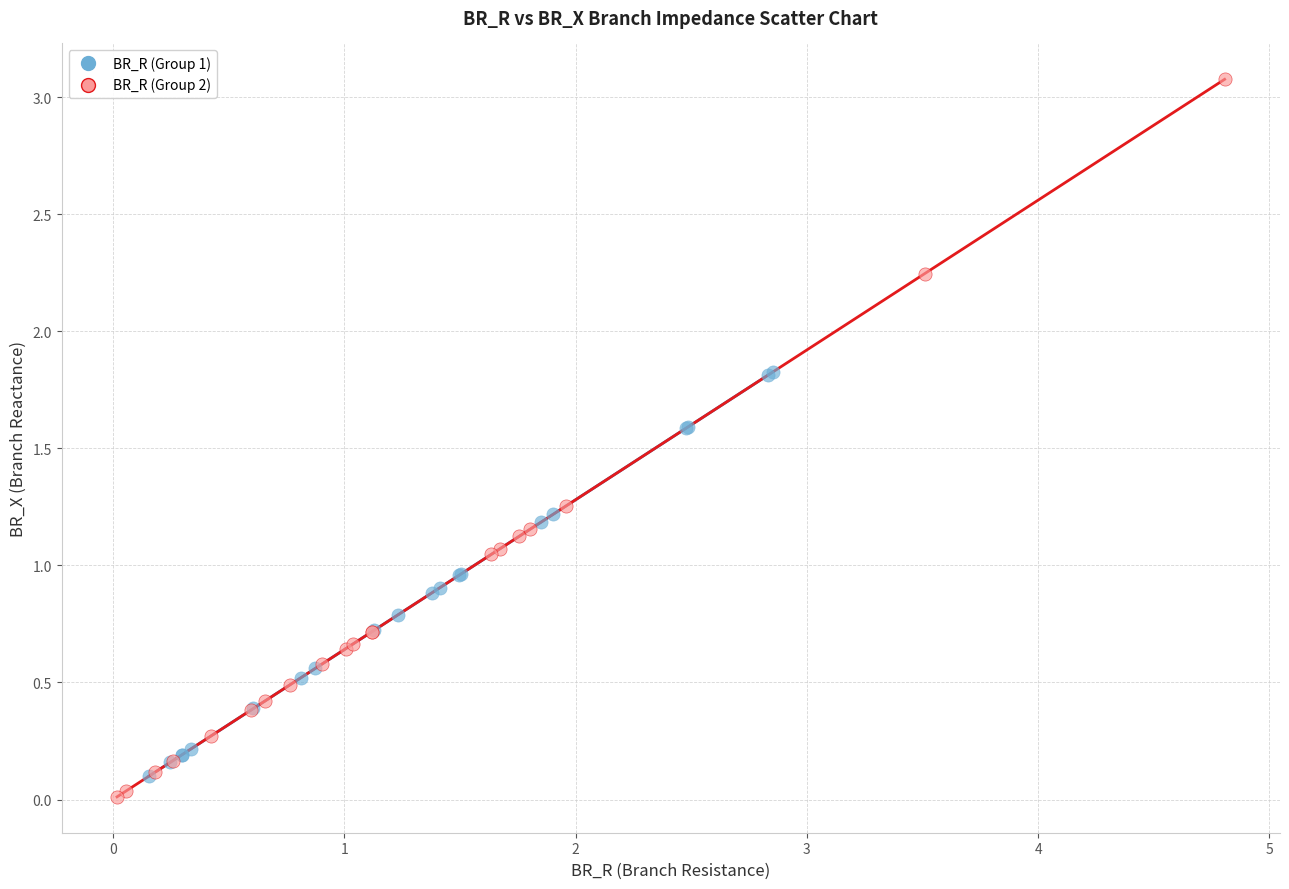

Which series reaches the minimum Y coordinate?

BR_R (Group 2)